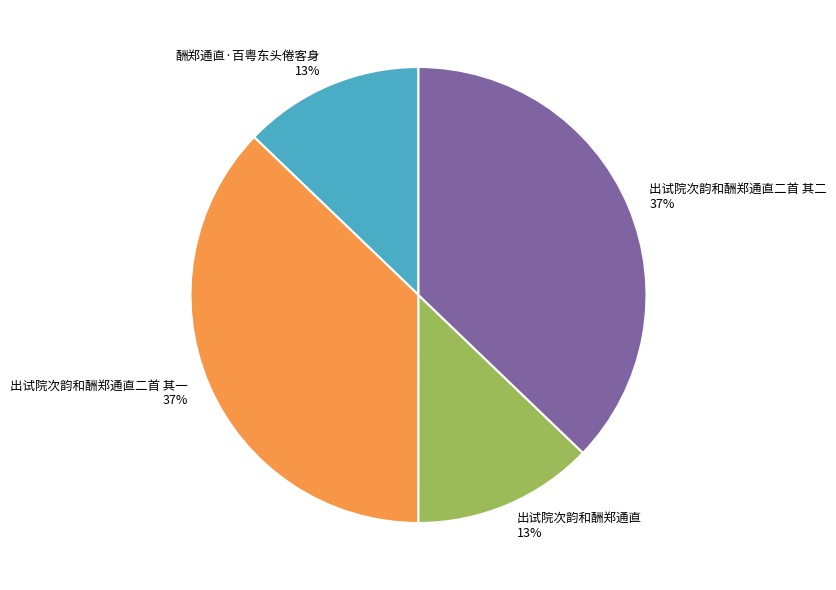

Do 出试院次韵和酬郑通直 and 酬郑通直·百粤东头倦客身 together represent more than half of the pie?

No